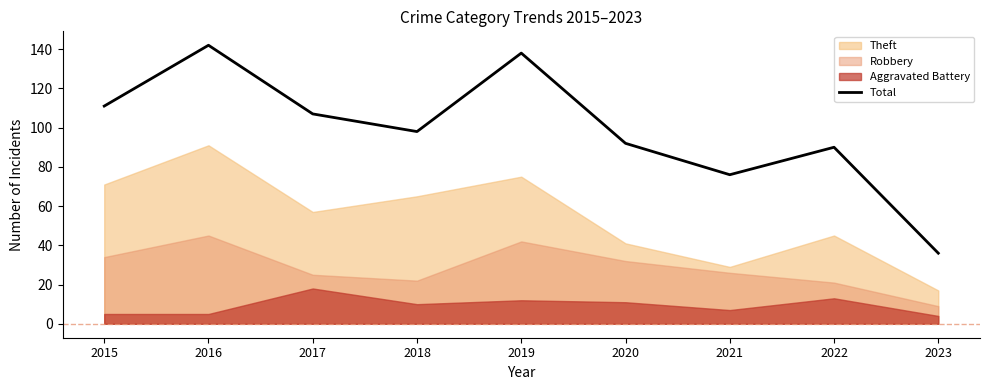

Read the value at 2018, to the nearest 5.

100